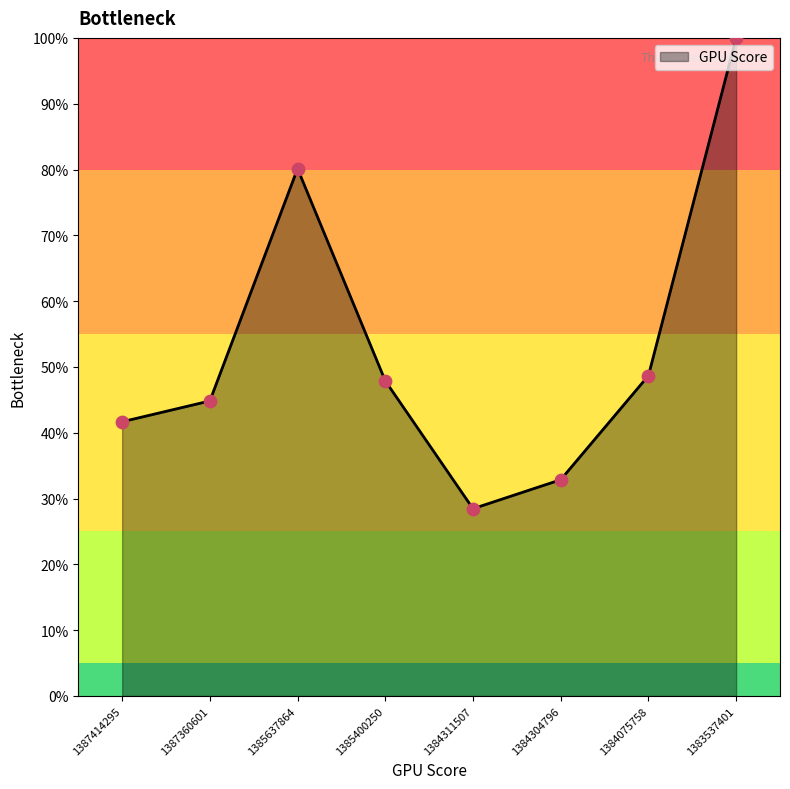

What is the change in value from 1385400250 to 1384311507?

-19.4